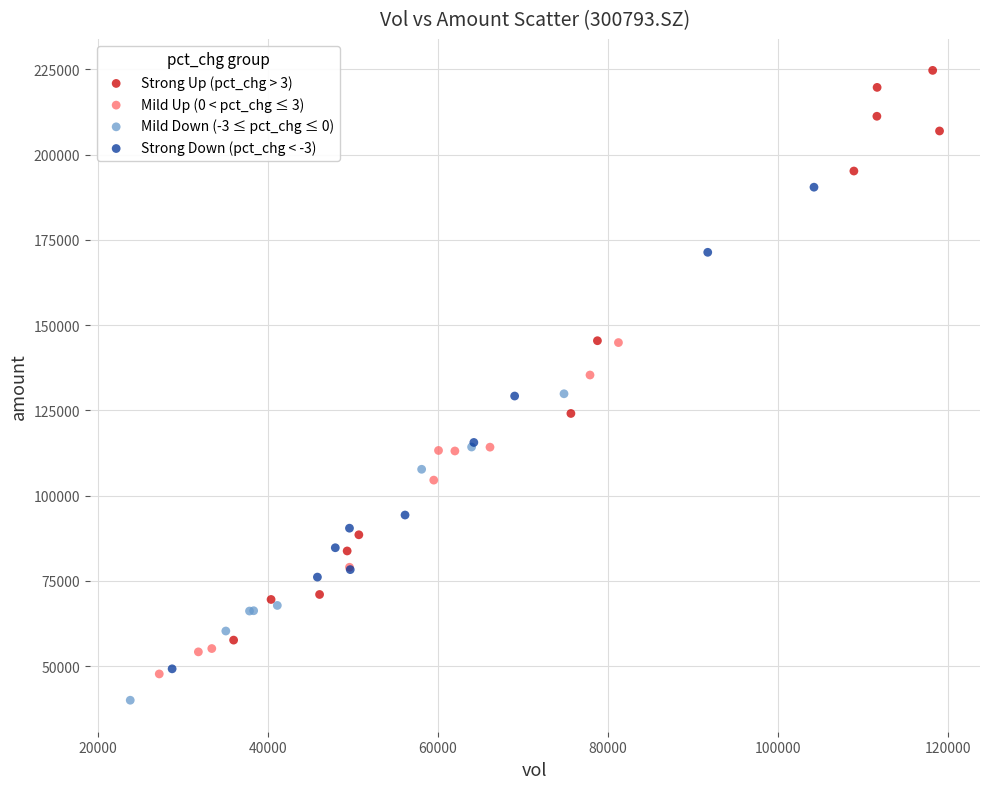

Which series has the widest spread of Y values?

Strong Up (pct_chg > 3)